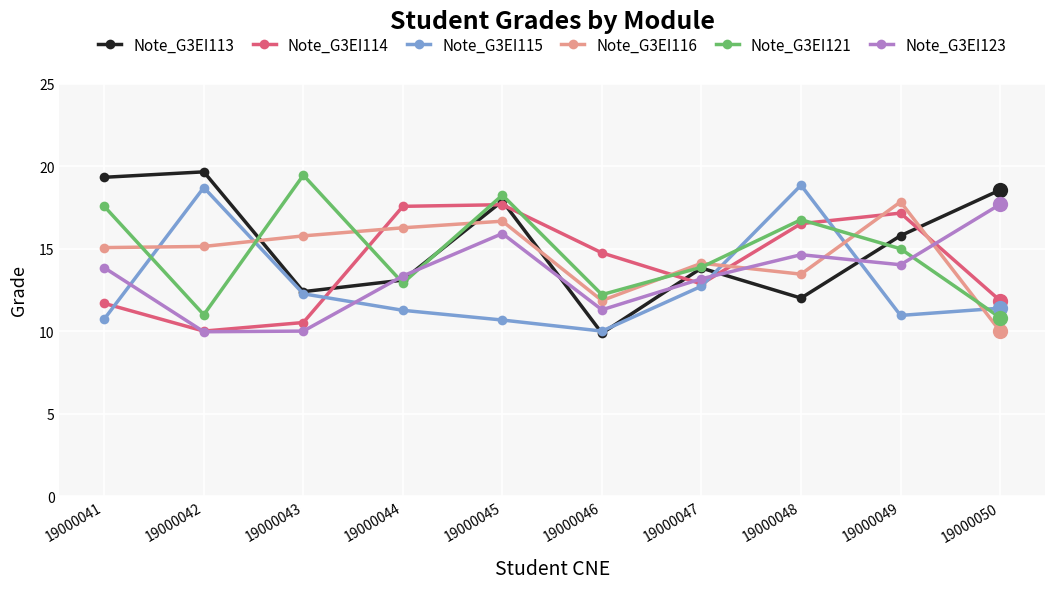

The Note_G3EI114 series shows 17.1 at 19000049. True or false?

True